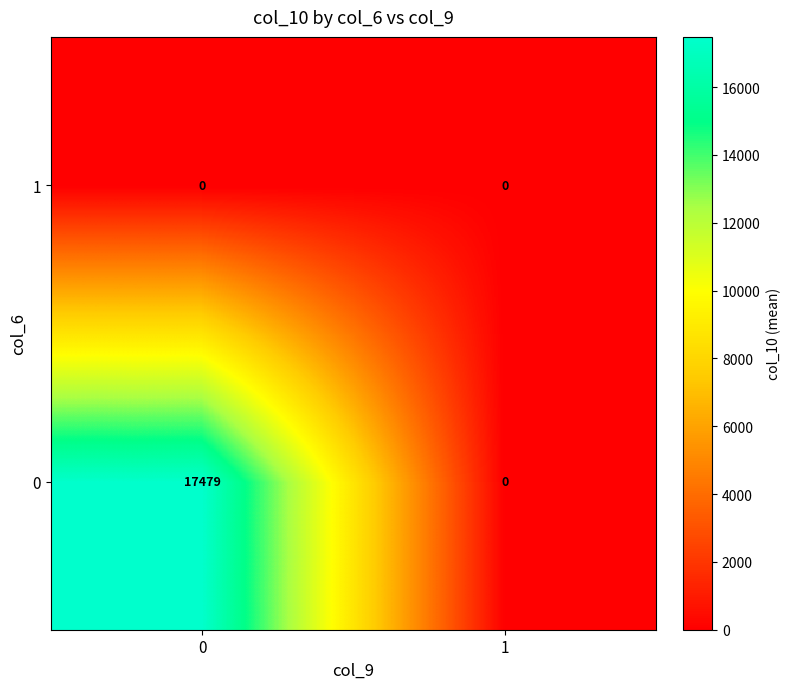

Is it true that 1 equals 0 at 1?

True